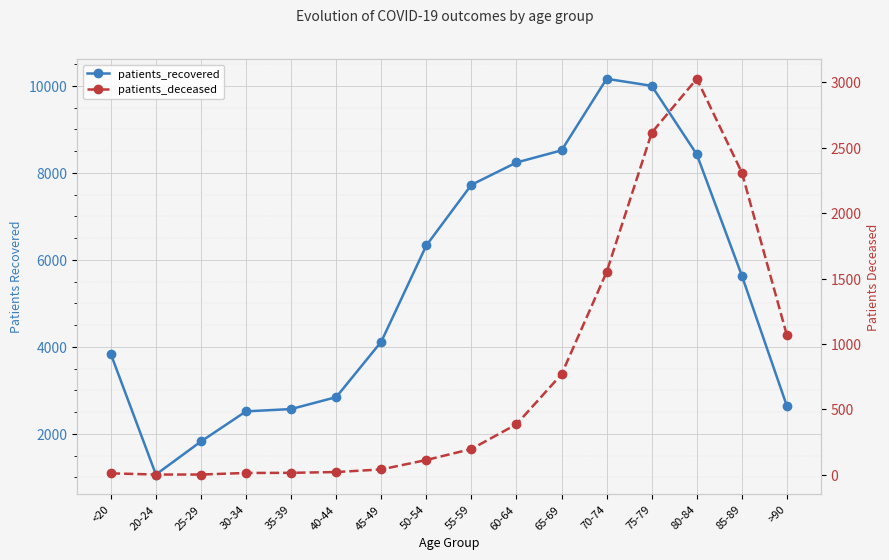

What is the minimum value for patients_deceased?

3